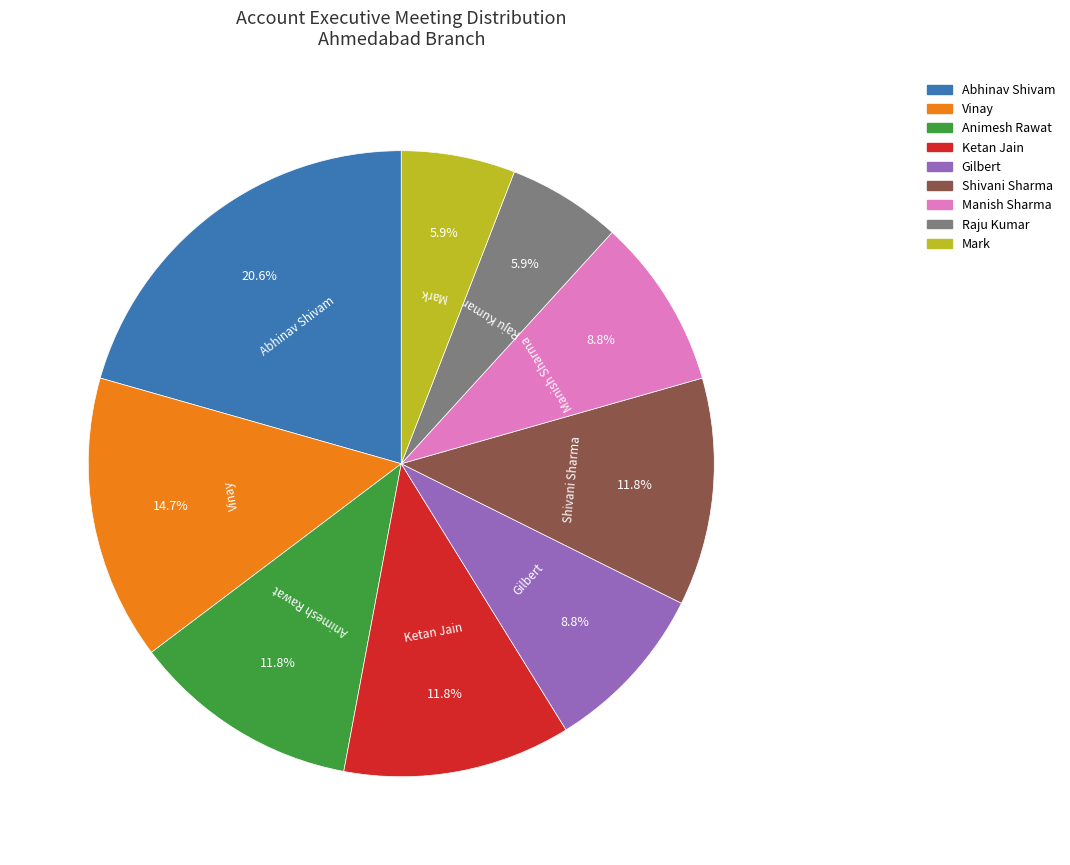

Is there a majority slice in this chart?

No